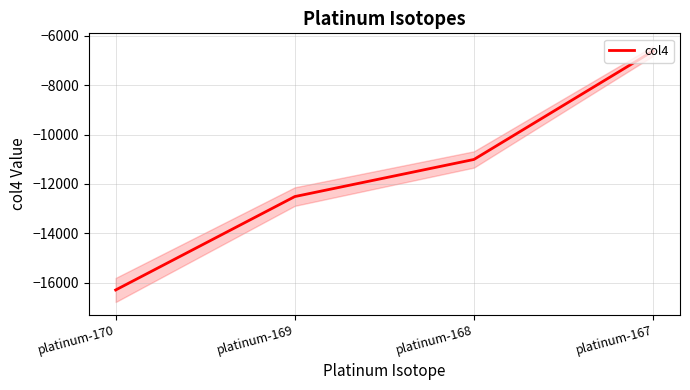

Which has a higher value, platinum-168 or platinum-169?

platinum-168